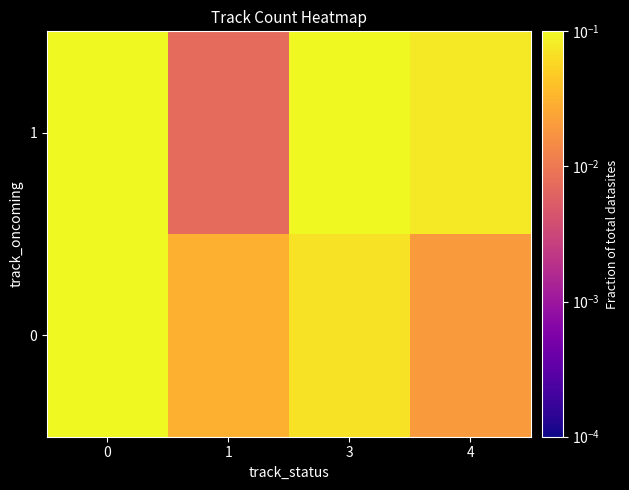

Rank the series by their maximum value, from lowest to highest.

1, 0